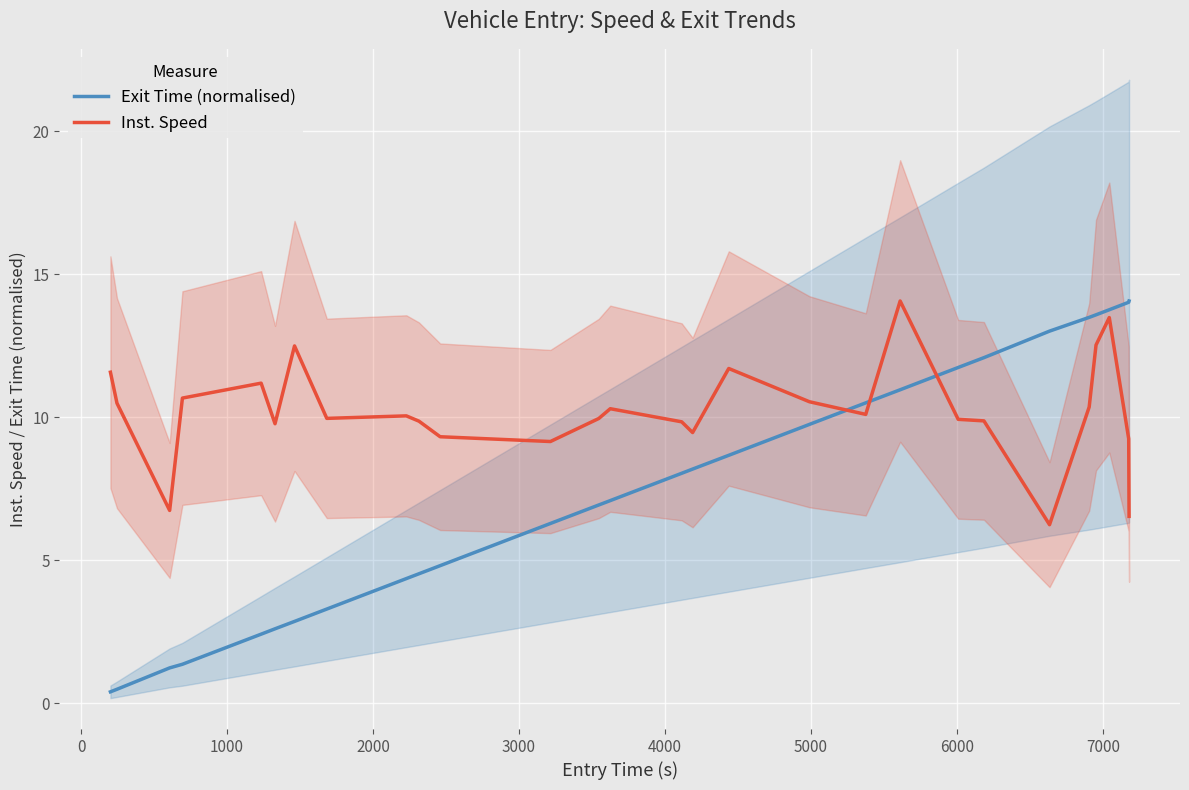

What is the difference between the maximum and minimum values in the Inst. Speed series?

7.8